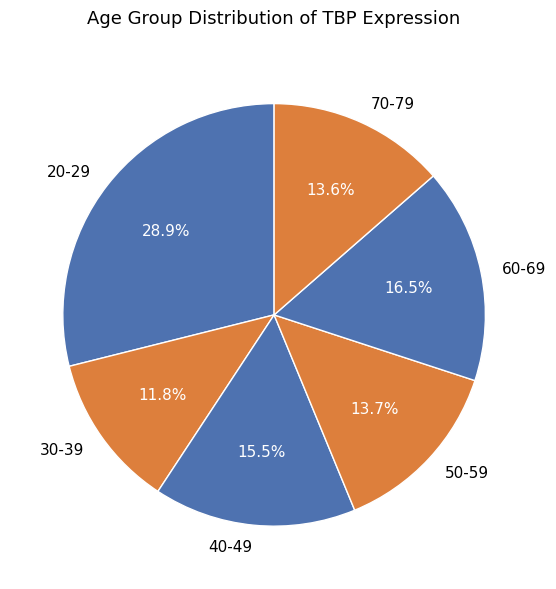

Which has a higher value, 30-39 or 50-59?

50-59